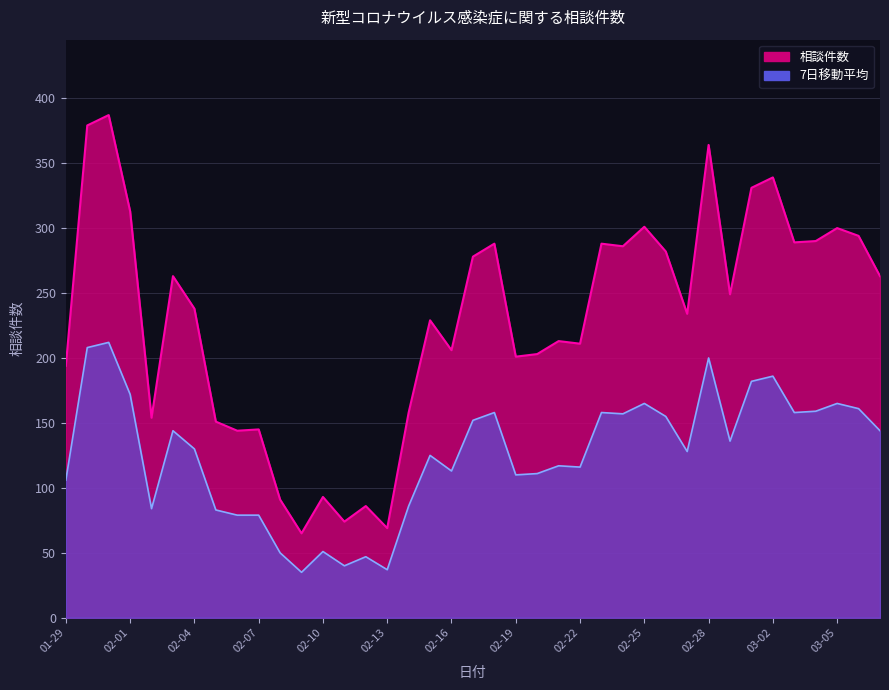

Rank the categories by value from lowest to highest.

2020-02-09, 2020-02-13, 2020-02-11, 2020-02-12, 2020-02-08, 2020-02-10, 2020-02-06, 2020-02-07, 2020-02-05, 2020-02-02, 2020-02-14, 2020-01-29, 2020-02-19, 2020-02-20, 2020-02-16, 2020-02-22, 2020-02-21, 2020-02-15, 2020-02-27, 2020-02-04, 2020-02-29, 2020-02-03, 2020-03-07, 2020-02-17, 2020-02-26, 2020-02-24, 2020-02-18, 2020-02-23, 2020-03-03, 2020-03-04, 2020-03-06, 2020-03-05, 2020-02-25, 2020-02-01, 2020-03-01, 2020-03-02, 2020-02-28, 2020-01-30, 2020-01-31